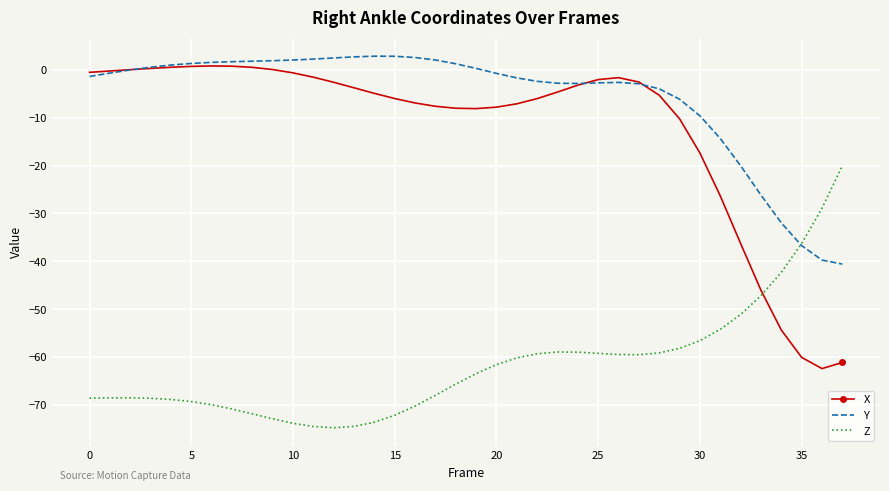

What is the maximum value shown in the chart?

2.8